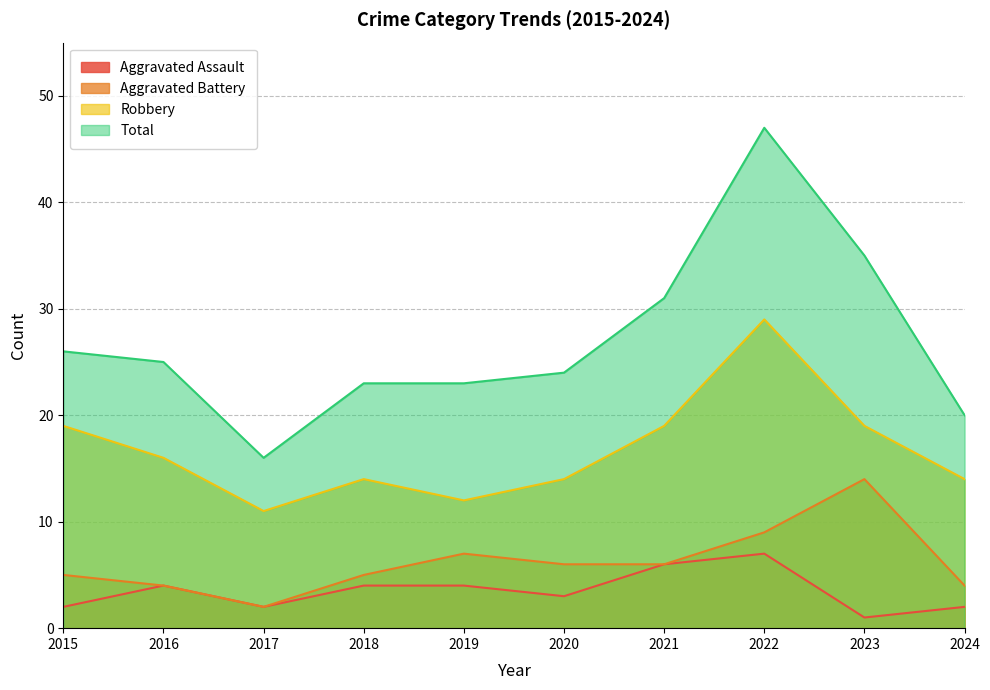

What is the total value across all series at 2022?

92